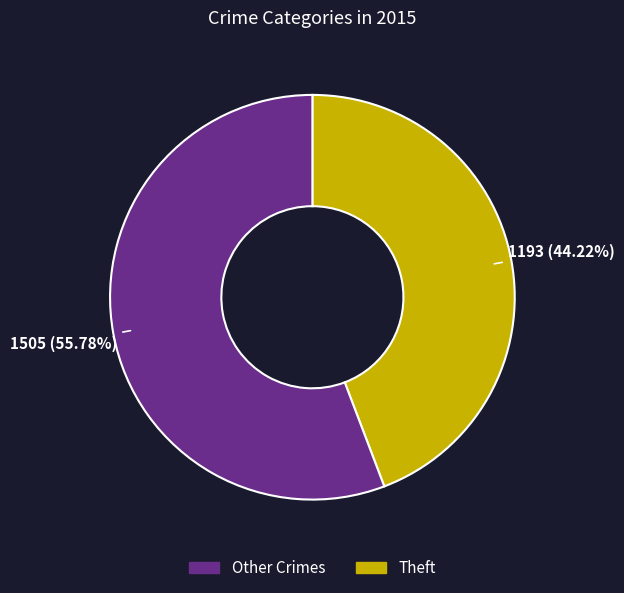

Does any single category account for the majority?

Yes